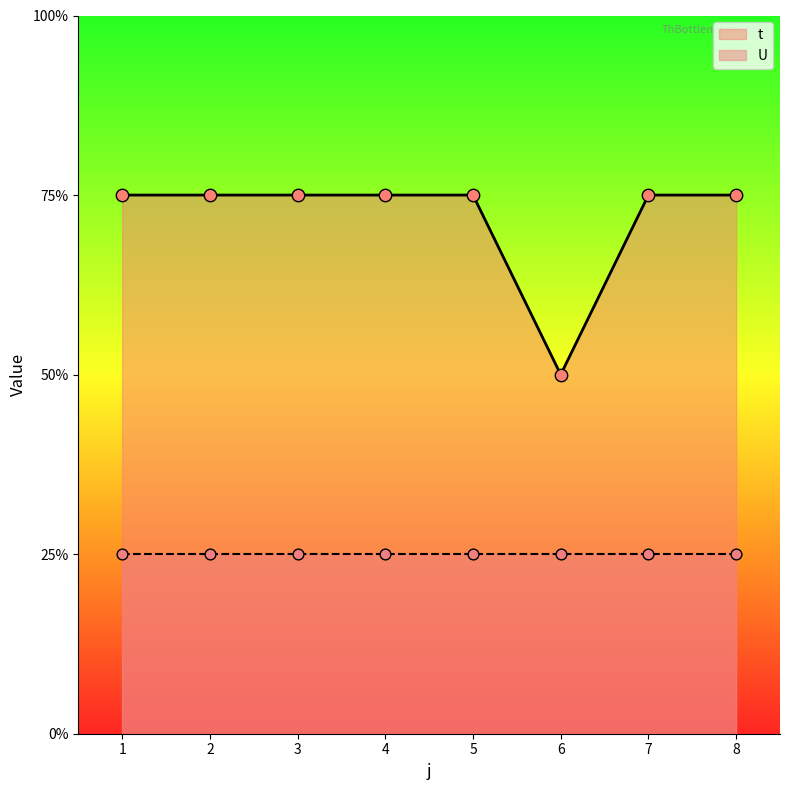

Between 3 and 6, which is larger?

3